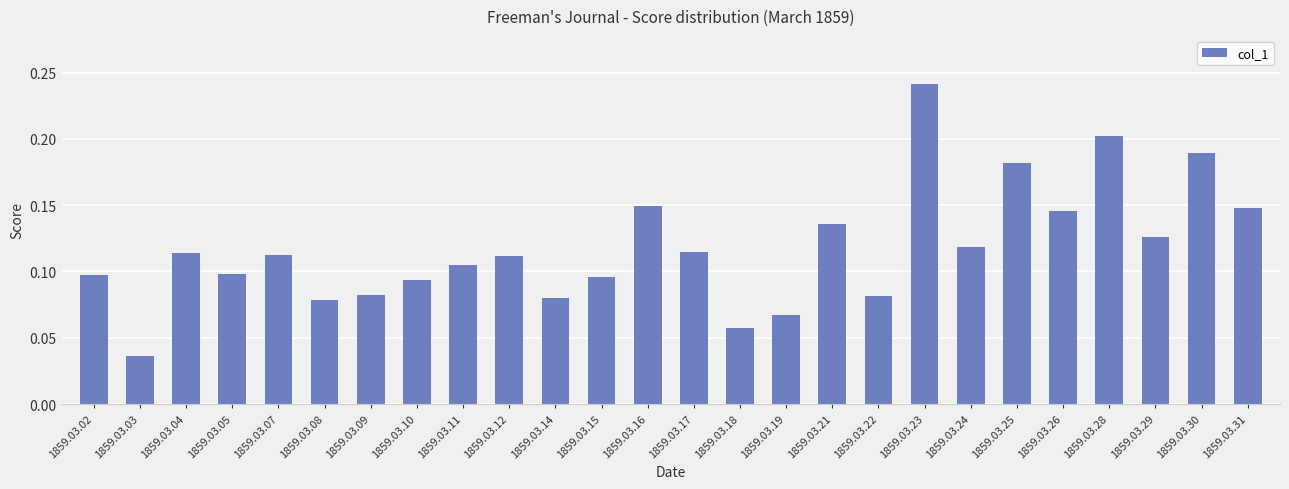

Between 1859.03.31 and 1859.03.11, which is larger?

1859.03.31